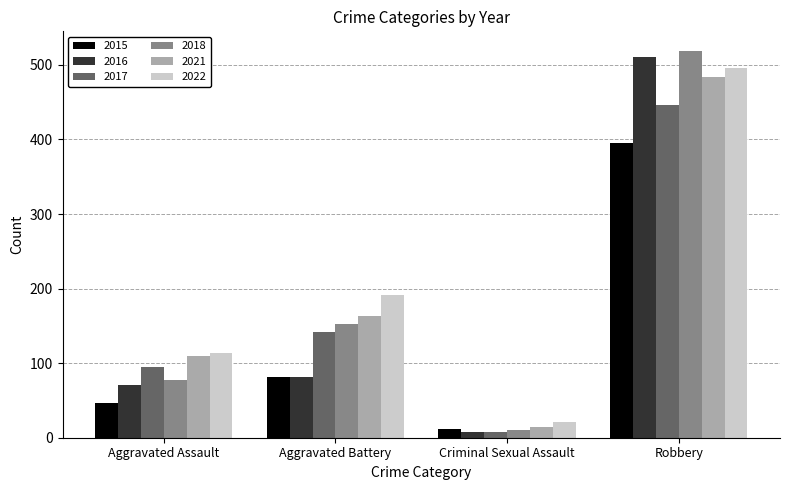

What is the average value of the 2021 series?

193